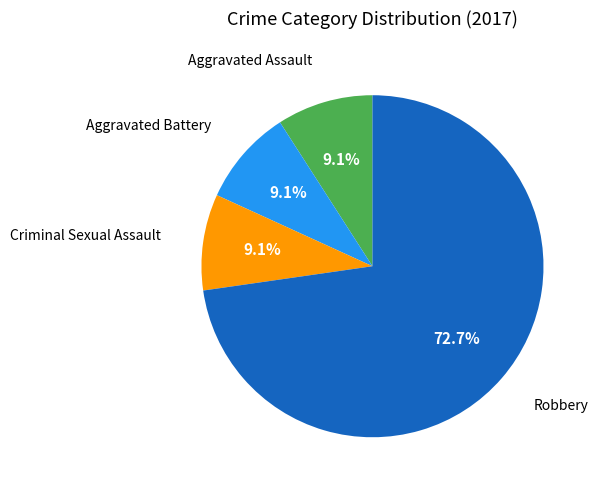

How many segments does this pie chart have?

4